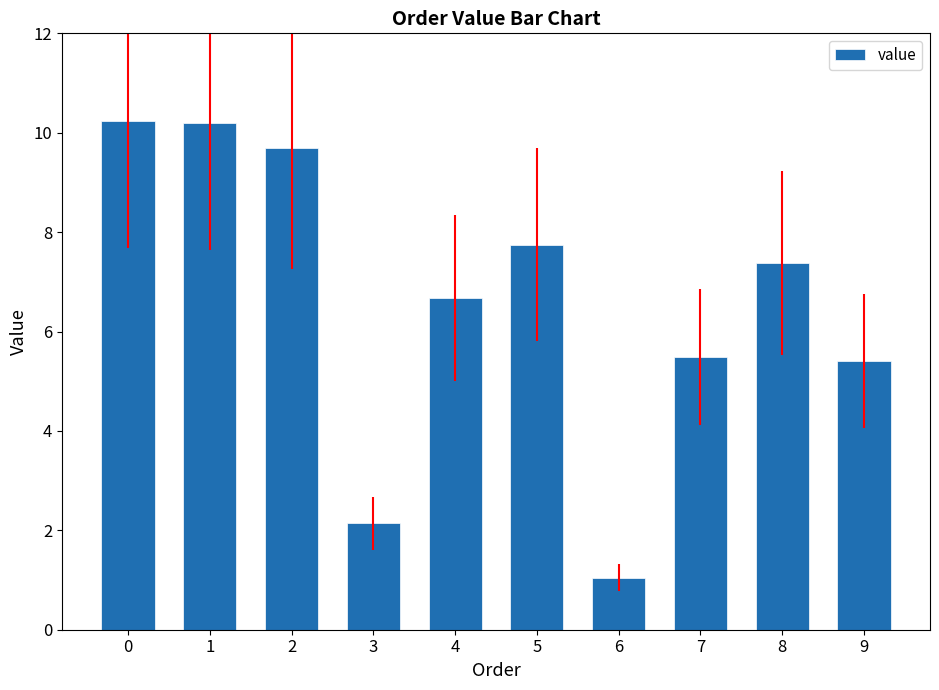

True or false: the data shows 1.8 at 4.

False